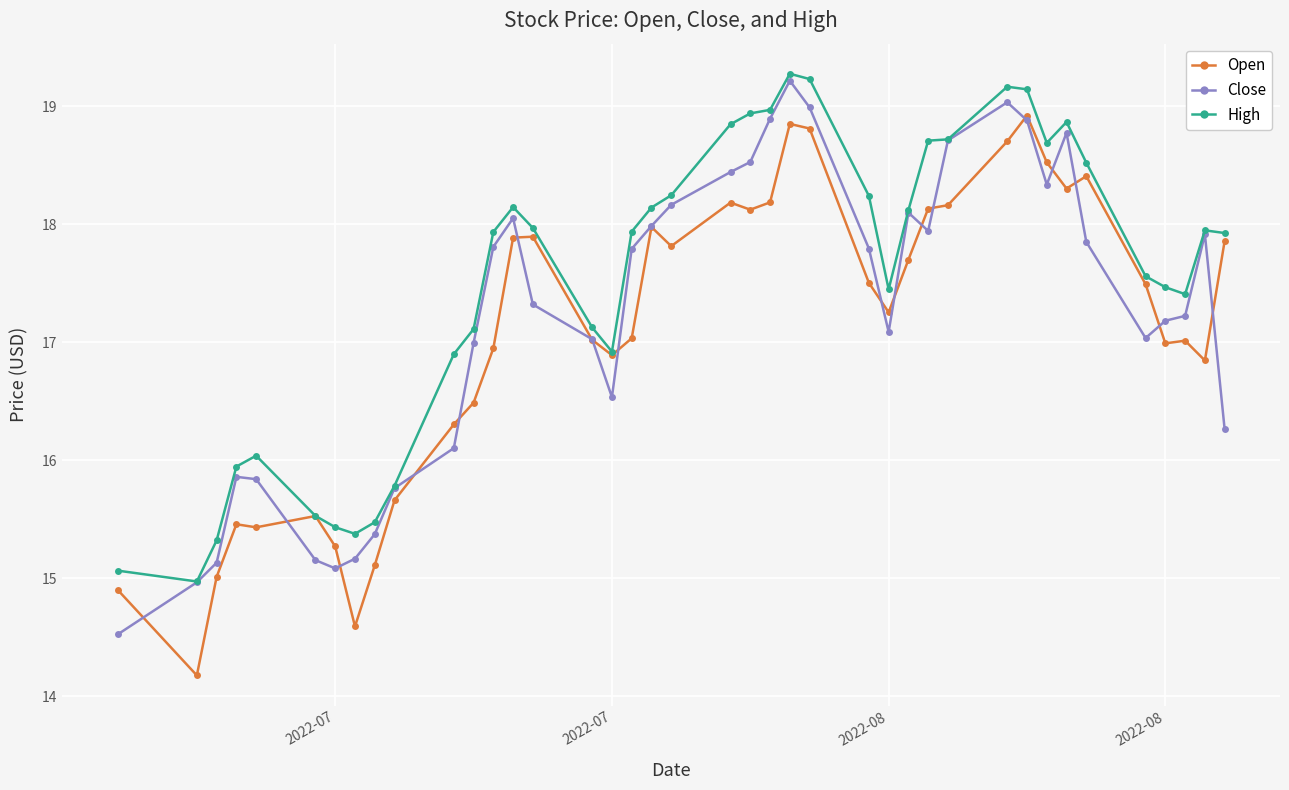

Which series has the widest spread of values?

Open